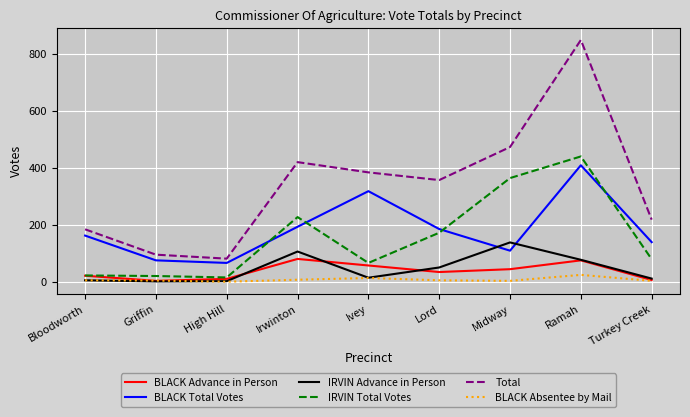

How many categories are shown in the chart?

9